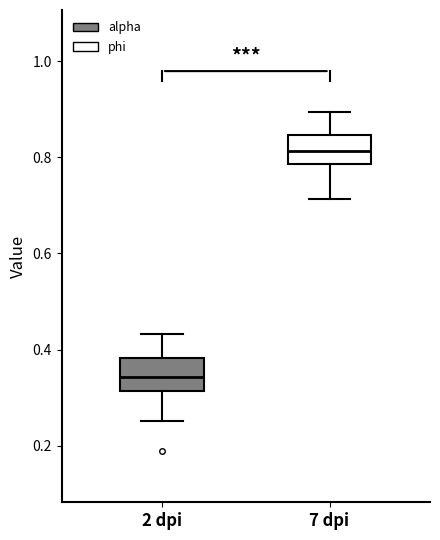

Where does the median line of the box for 2 dpi sit on the y-axis? The values are not printed on the chart, so give them approximately, as read against the axis.

0.34